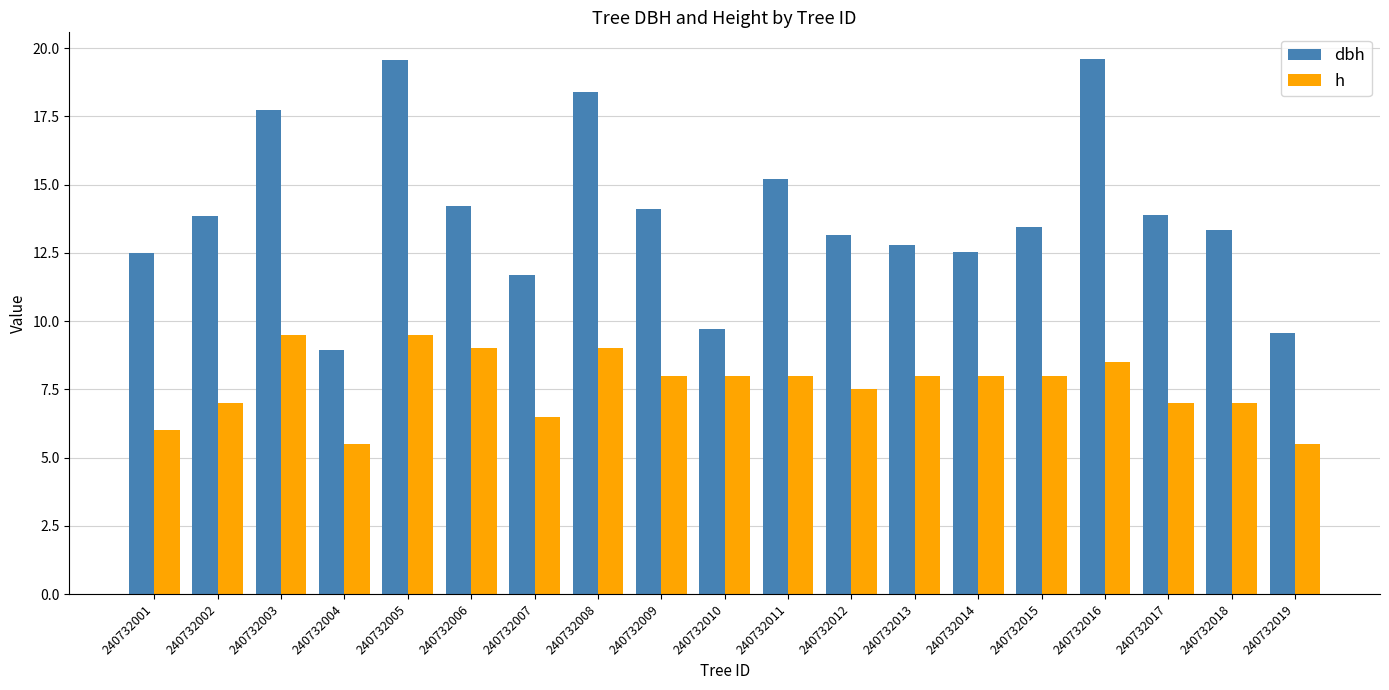

Which series changed the most between 240732001 and 240732005?

dbh